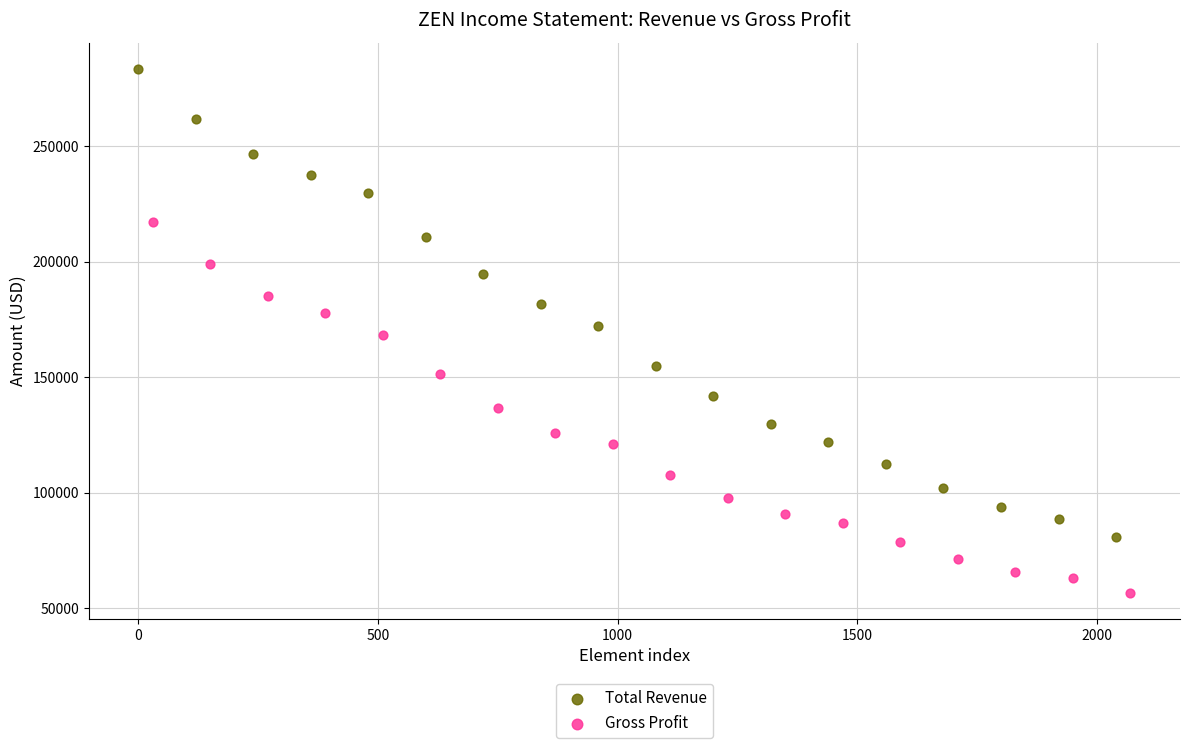

What are all the series names shown in the legend?

Total Revenue, Gross Profit